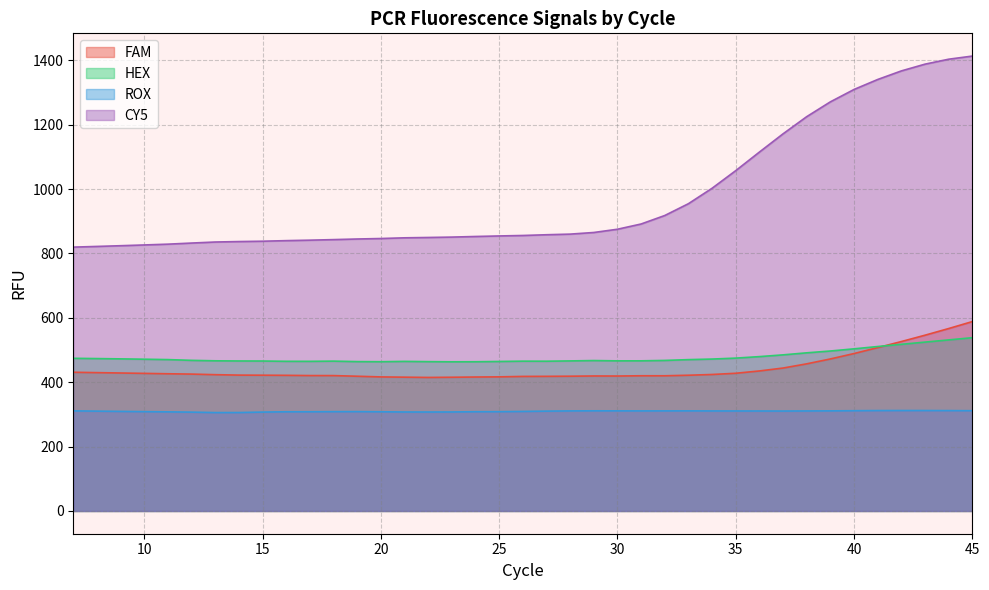

How many lines are shown in the chart?

4